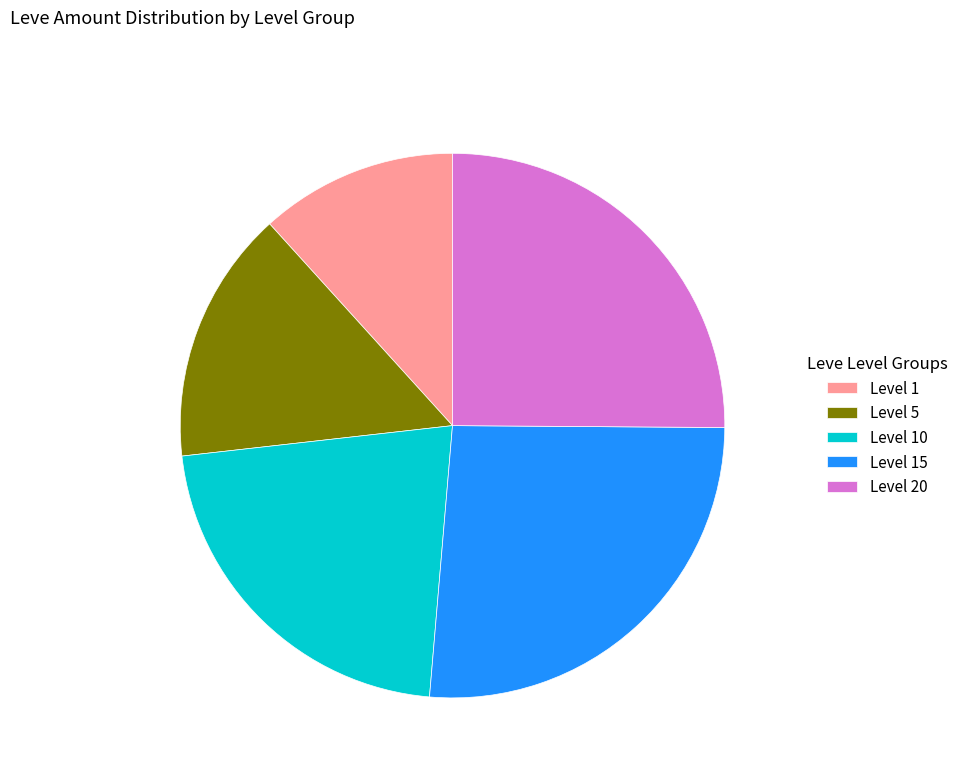

Is the sum of Level 5 and Level 20 greater than half?

No